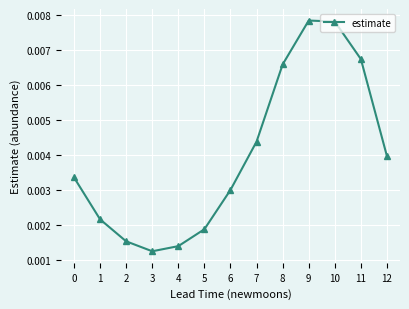

At which category does the data reach its first local valley?

3